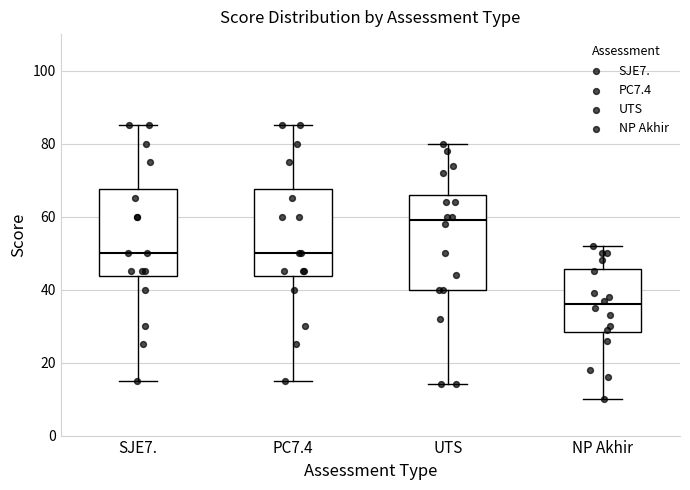

Comparing the boxes themselves (not the whiskers), which one is the tallest?

UTS